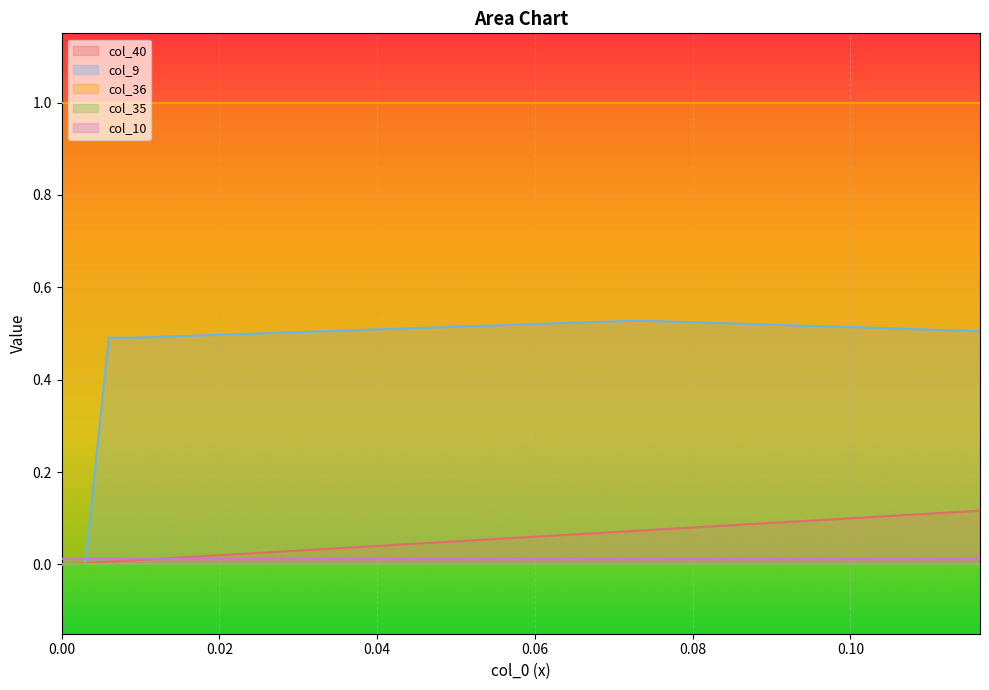

Which series has the widest spread of values?

col_9